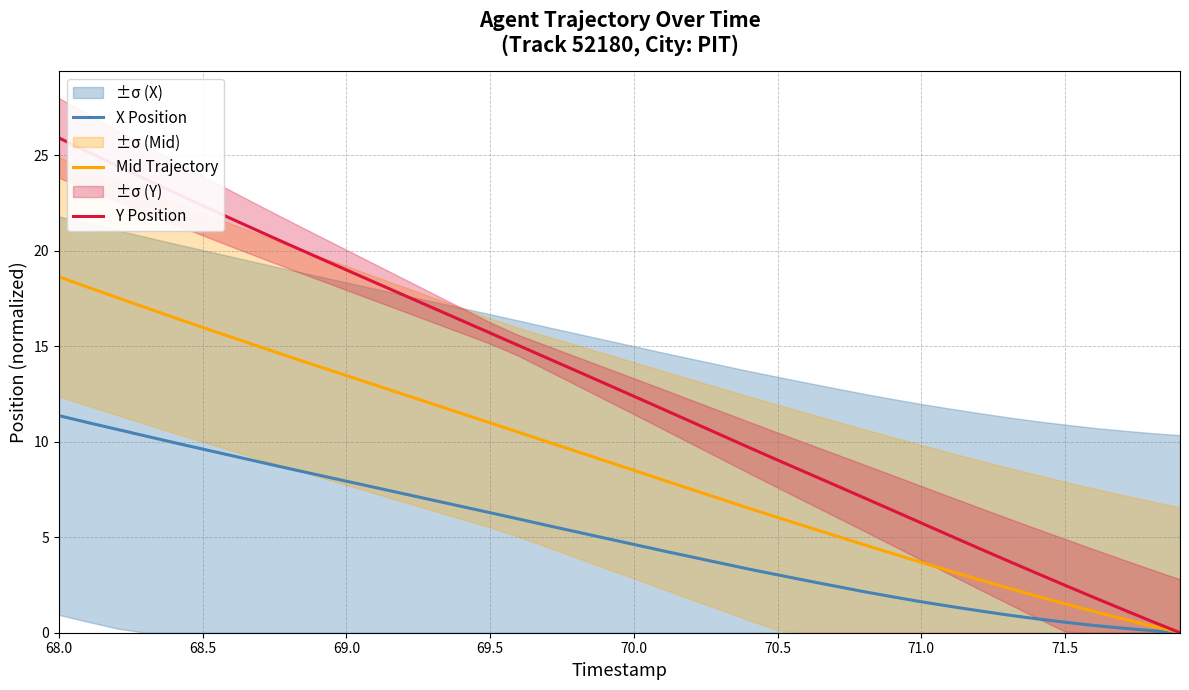

At how many categories does at least one series exceed 4?

33